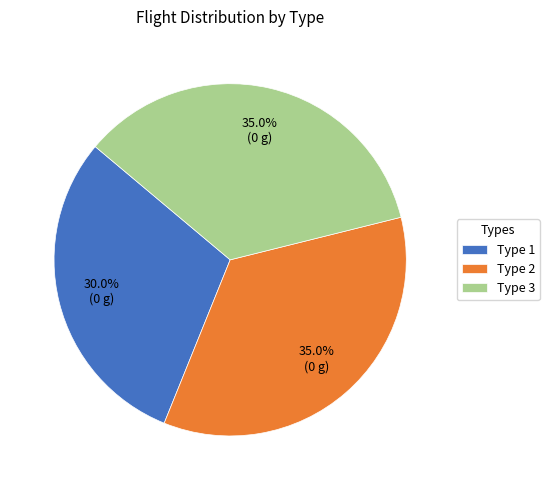

To the nearest percent, what is the average slice percentage?

33%